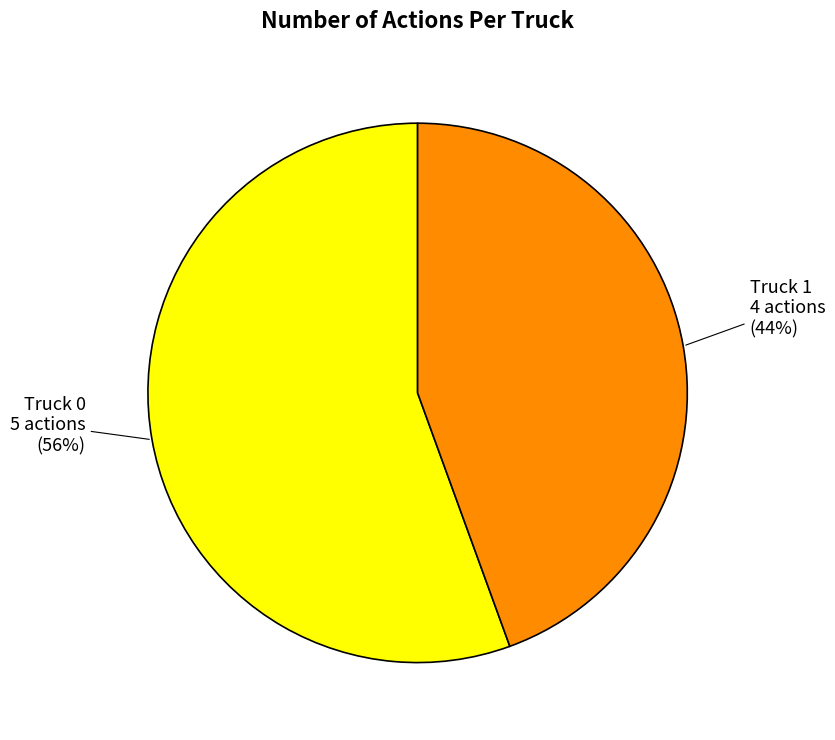

To the nearest percent, what is the average slice percentage?

50%